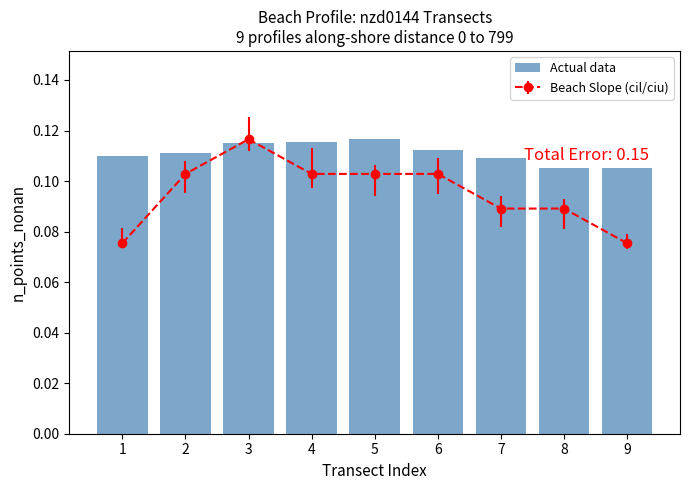

Count the values in the range 0 to 1.

9